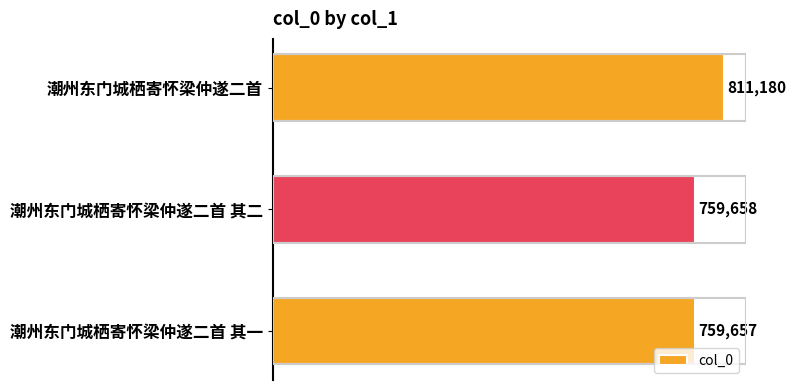

Rank the categories by value from highest to lowest.

潮州东门城栖寄怀梁仲遂二首, 潮州东门城栖寄怀梁仲遂二首 其二, 潮州东门城栖寄怀梁仲遂二首 其一